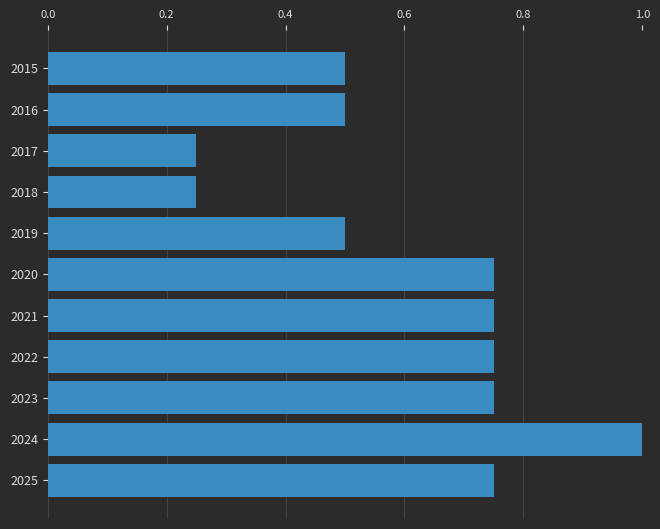

Read the value at 2019.

0.5